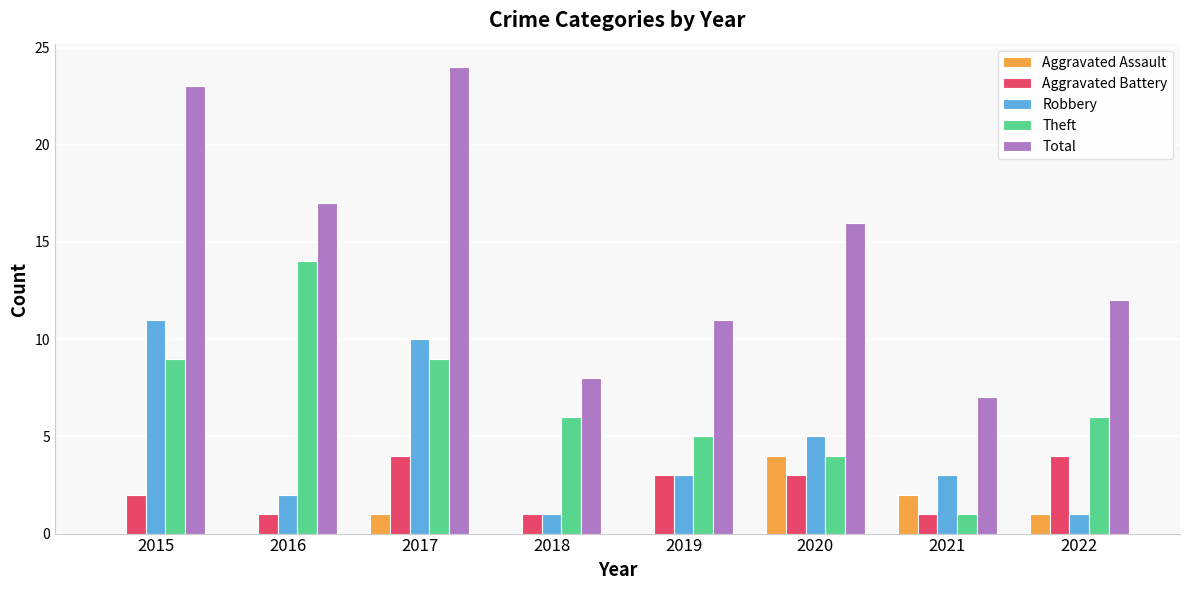

What is the sum of all Robbery values?

36